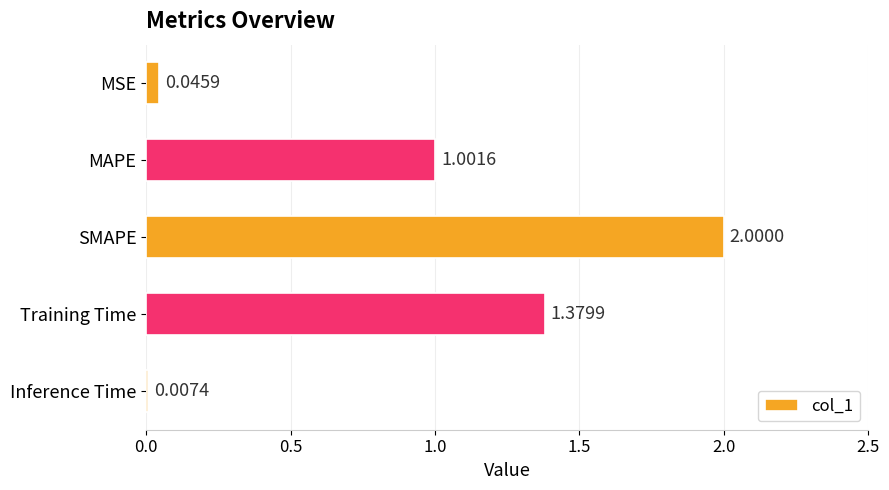

Between Training Time and MSE, which is larger?

Training Time